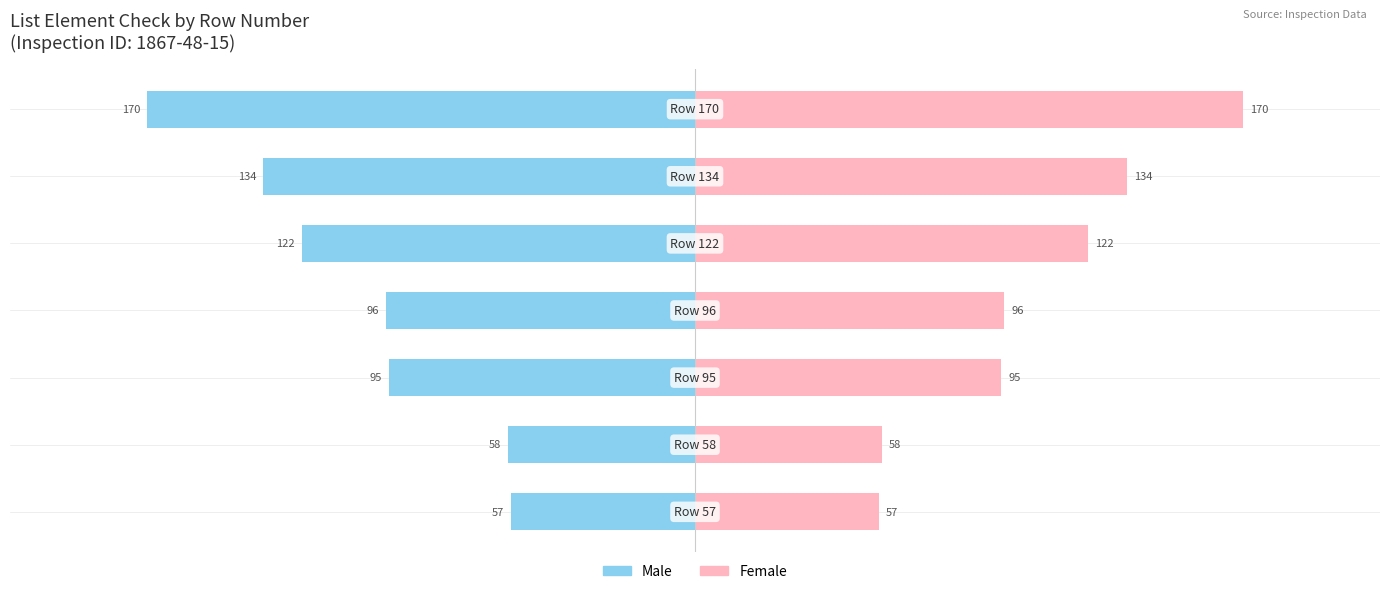

Reading left to right, transcribe all the data shown in this chart.

Male: −0.6=-0.1	−0.4=-0.1	−0.2=-0.2	0.0=-0.2	0.2=-0.3	0.4=-0.3	0.6=-0.4
Female: −0.6=0.1	−0.4=0.1	−0.2=0.2	0.0=0.2	0.2=0.3	0.4=0.3	0.6=0.4